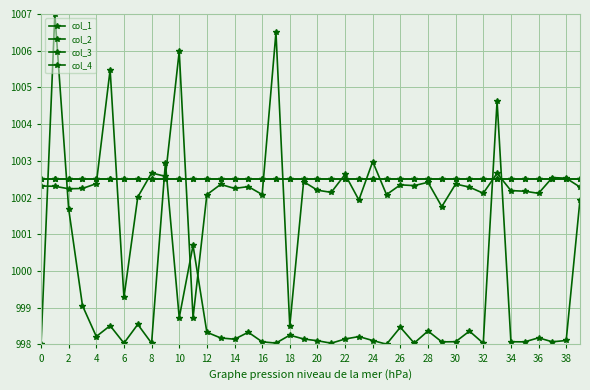

Is this an area chart (filled region under the line)?

No